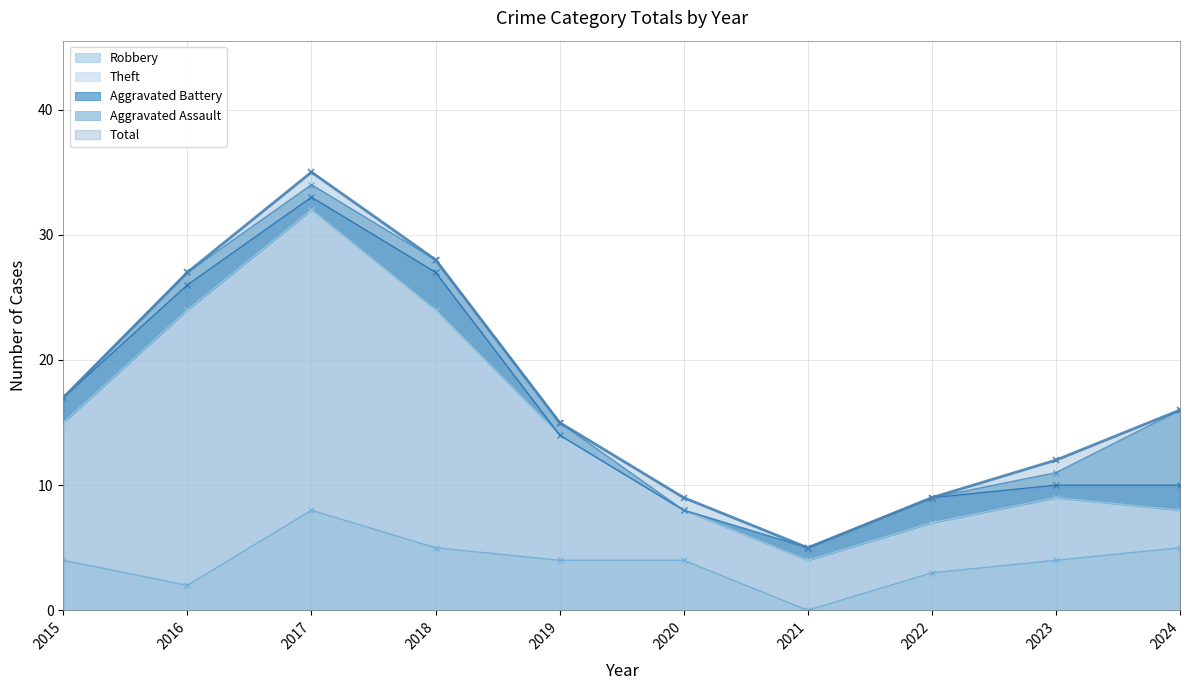

Reading left to right, list all the values displayed in this chart.

Robbery: 4	2	8	5	4	4	0	3	4	5
Theft: 11	22	24	19	10	4	4	4	5	3
Aggravated Battery: 2	2	1	3	0	0	1	2	1	2
Aggravated Assault: 0	1	1	1	1	0	0	0	1	6
Total: 17	27	35	28	15	9	5	9	12	16